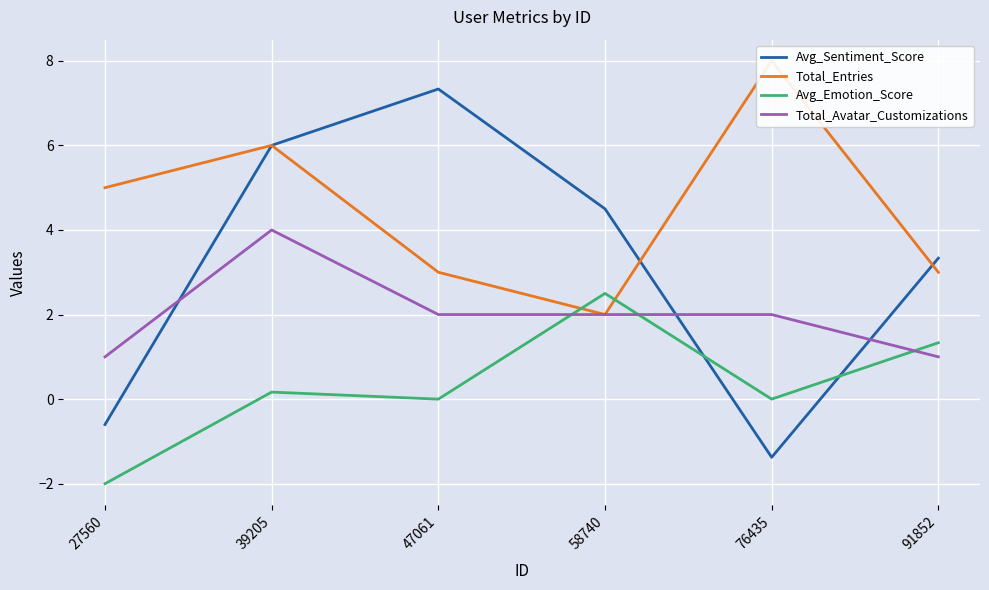

Reading left to right, list all the values displayed in this chart.

Avg_Sentiment_Score: -0.6	6.0	7.3	4.5	-1.4	3.3
Total_Entries: 5.0	6.0	3.0	2.0	8.0	3.0
Avg_Emotion_Score: -2.0	0.2	0.0	2.5	0.0	1.3
Total_Avatar_Customizations: 1.0	4.0	2.0	2.0	2.0	1.0